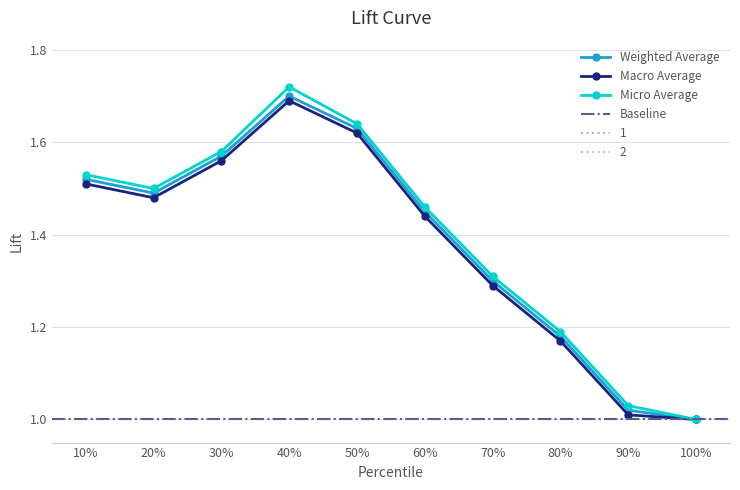

At 60%, list the series in order from smallest to largest.

Macro Average, Weighted Average, Micro Average